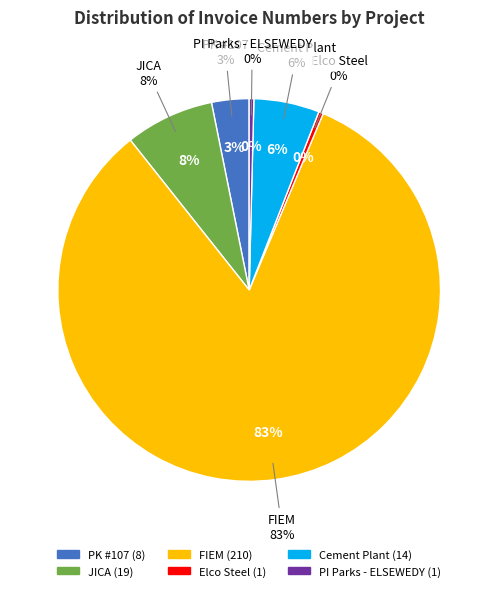

Is the sum of JICA and Elco Steel greater than half?

No